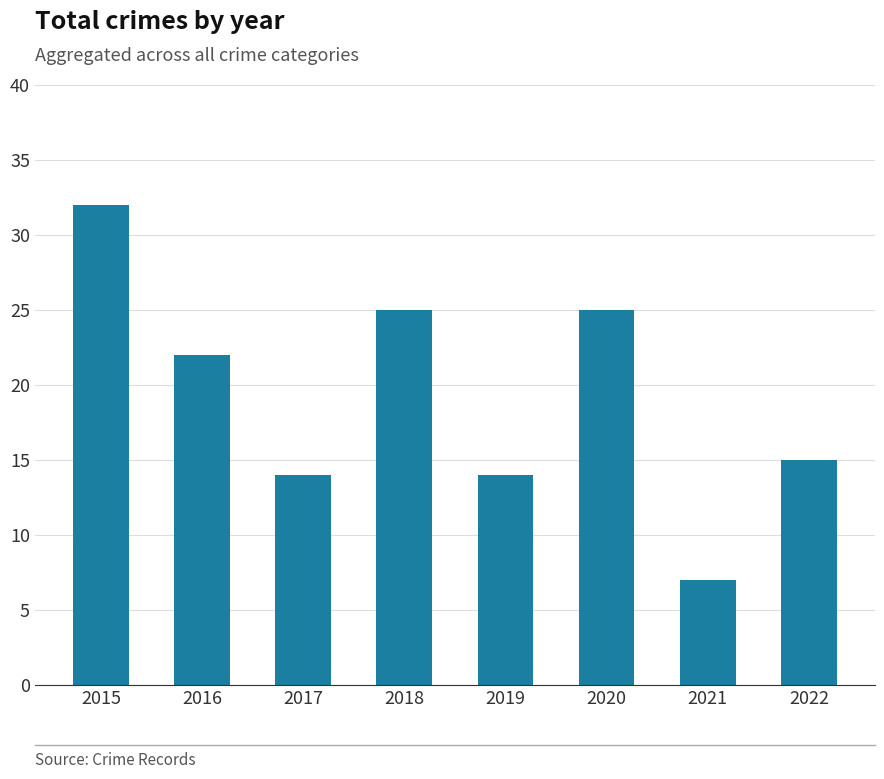

Reading left to right, list all the values displayed in this chart.

32	22	14	25	14	25	7	15